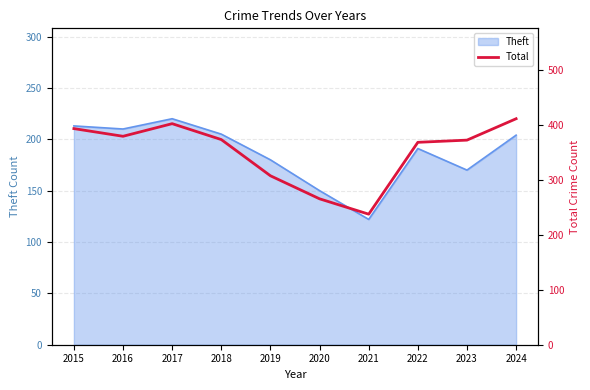

List the labels in order of value, largest first.

2024, 2017, 2015, 2016, 2018, 2023, 2022, 2019, 2020, 2021